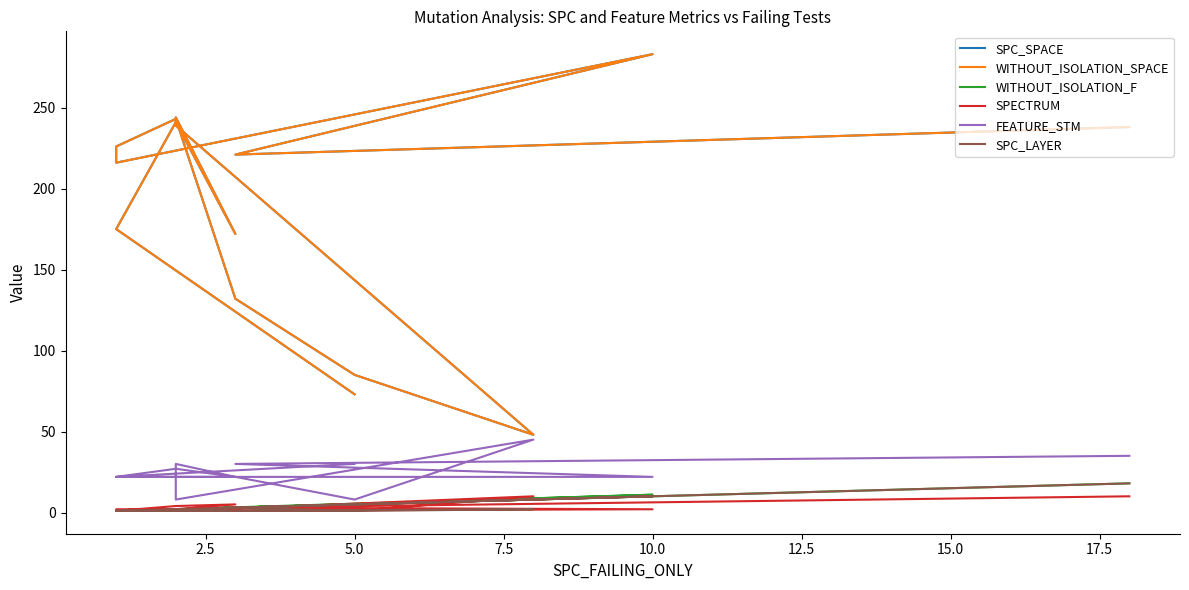

True or false: WITHOUT_ISOLATION_F and FEATURE_STM cross at least once.

False